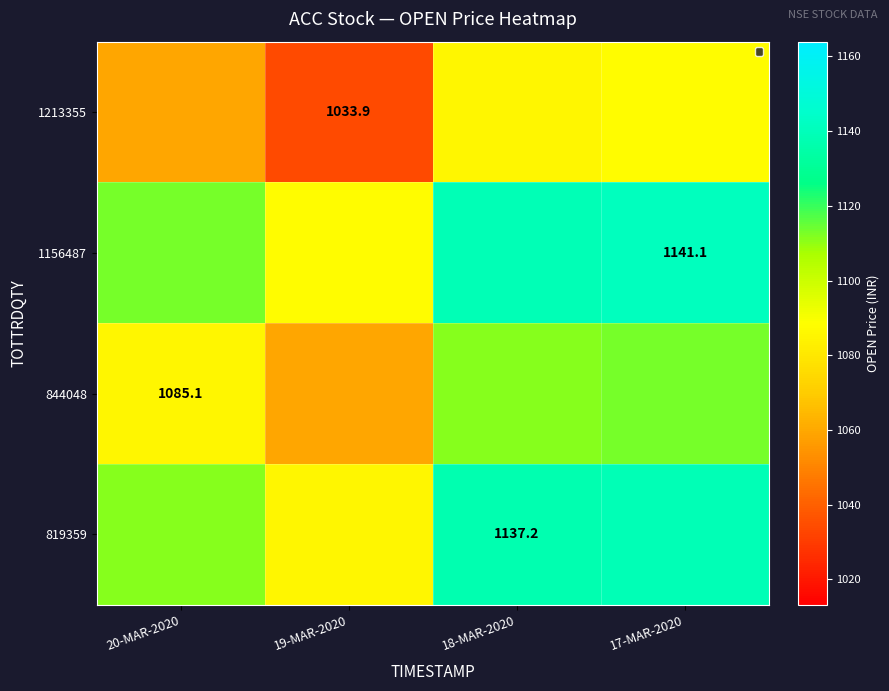

At which label does 819359 reach its peak?

17-MAR-2020